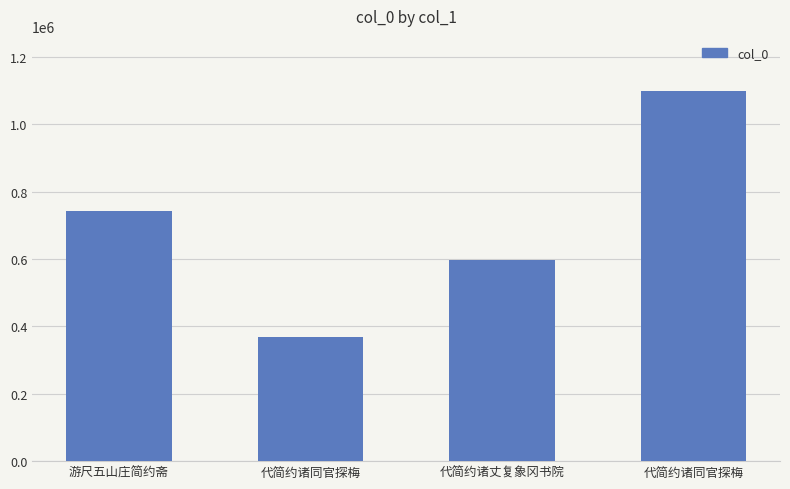

How many bars are there in total?

4